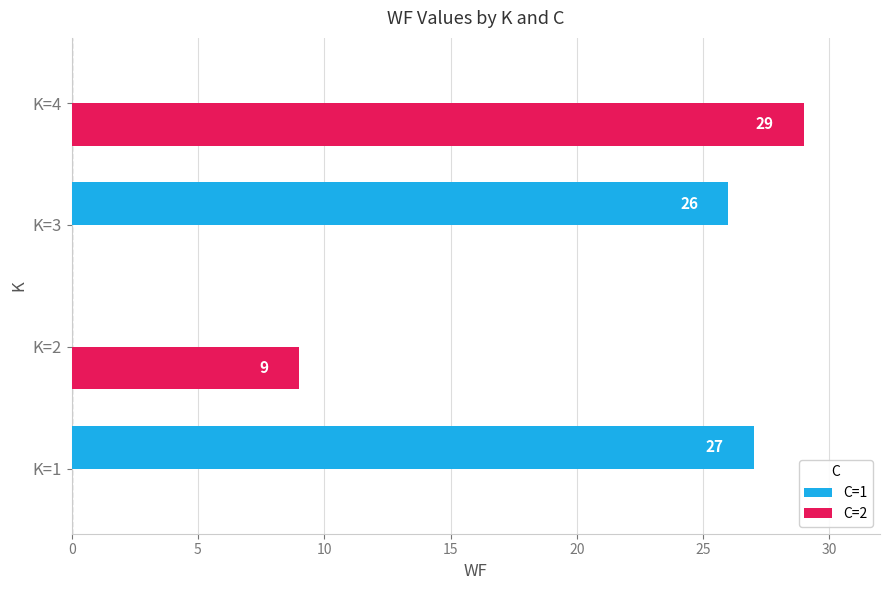

Where is C=2 nearest to the value 14?

K=2